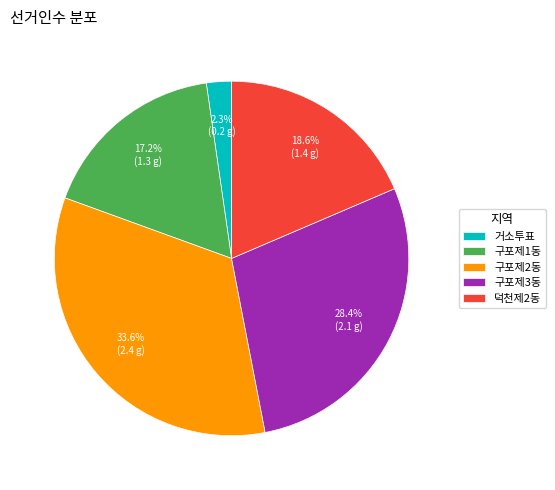

To the nearest percent, what is the average slice percentage?

20%